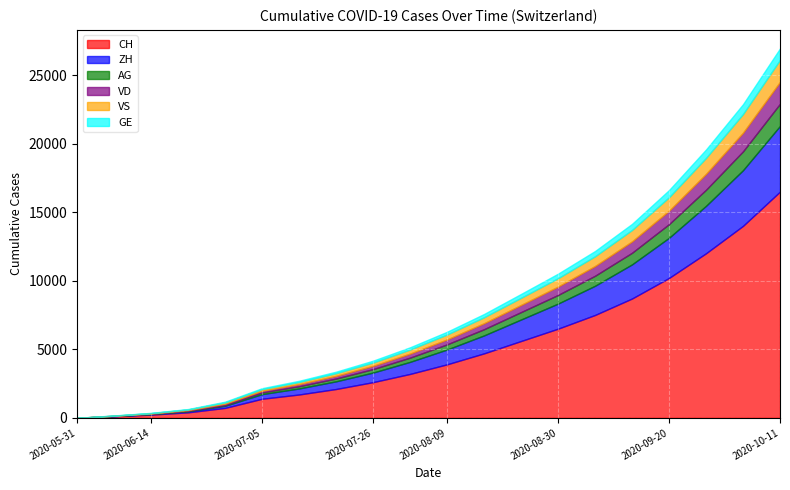

What is the label of the 10th point from the left?

2020-08-02